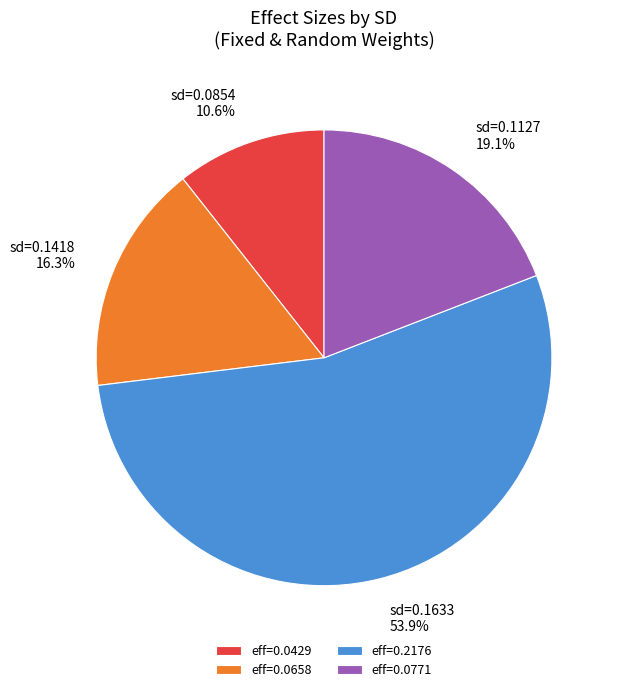

Between sd=0.1127 19.1% and sd=0.0854 10.6%, which is larger?

sd=0.1127 19.1%